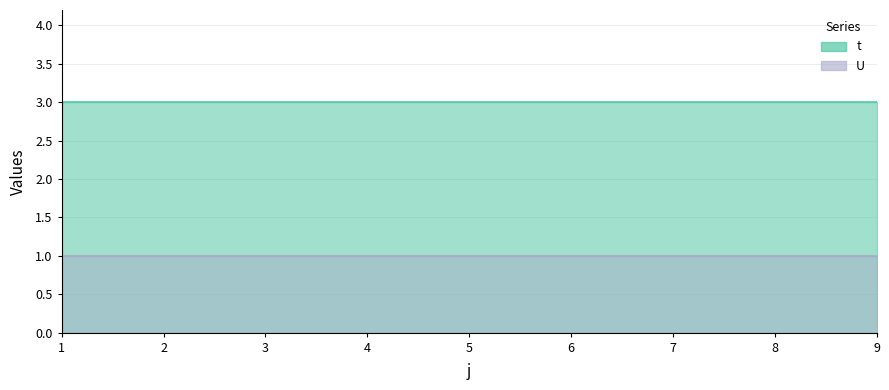

Is the value of t at 2 greater than the value of U at 8?

Yes